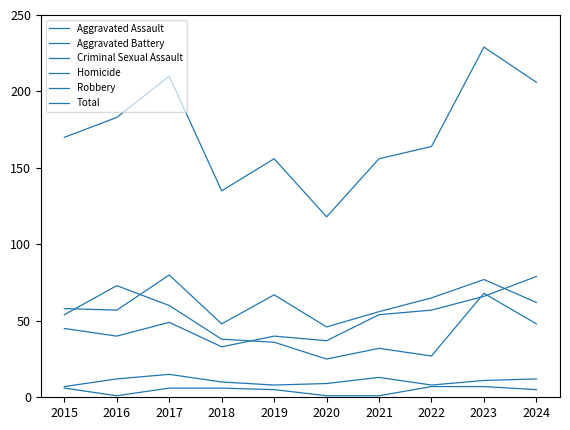

Rank the categories by Criminal Sexual Assault value from lowest to highest.

2015, 2019, 2022, 2020, 2018, 2023, 2016, 2024, 2021, 2017